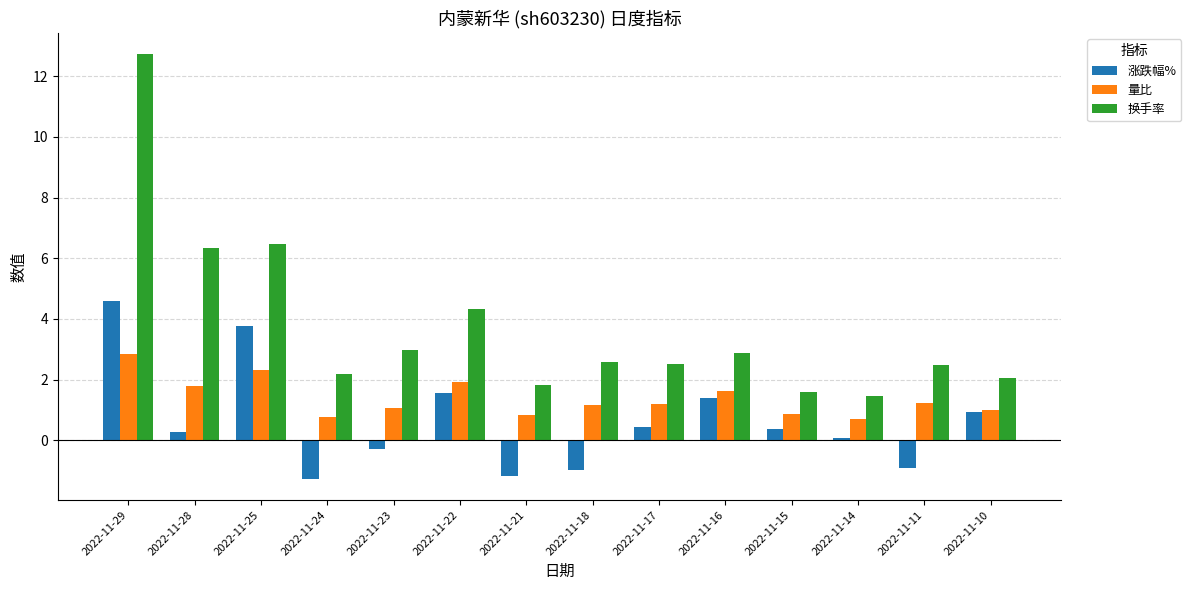

List the series in order of their overall mean, highest first.

换手率, 量比, 涨跌幅%